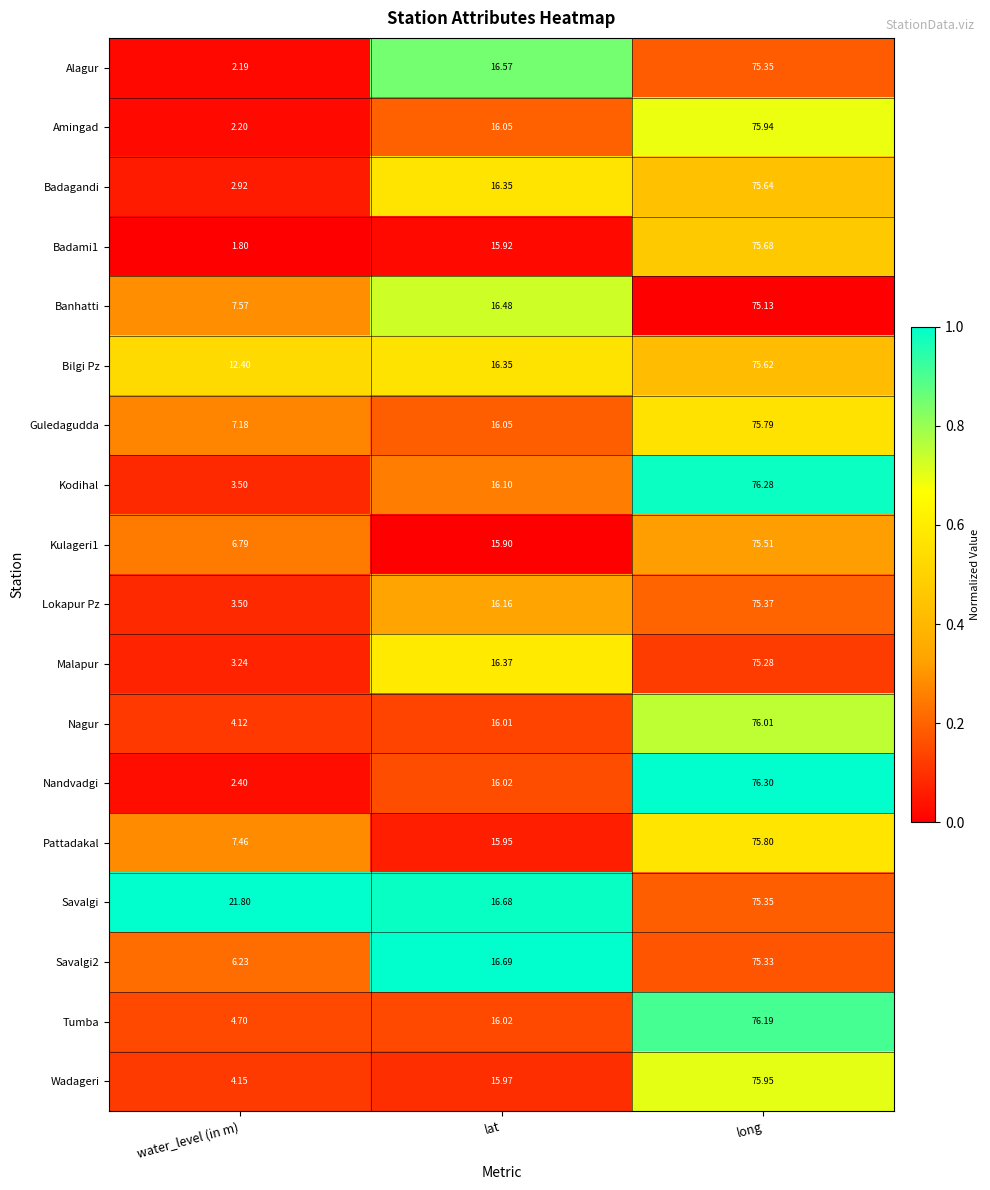

Rank the categories by Badami1 value from highest to lowest.

long, lat, water_level (in m)